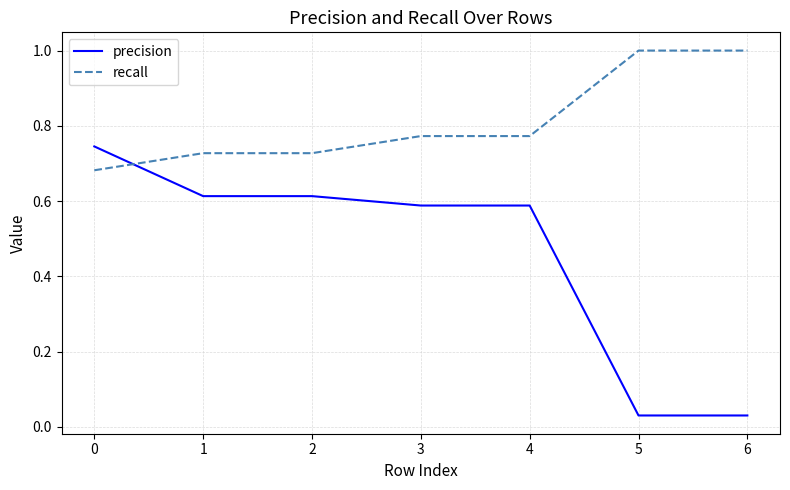

Count the recall values in the range 0 to 1.

7